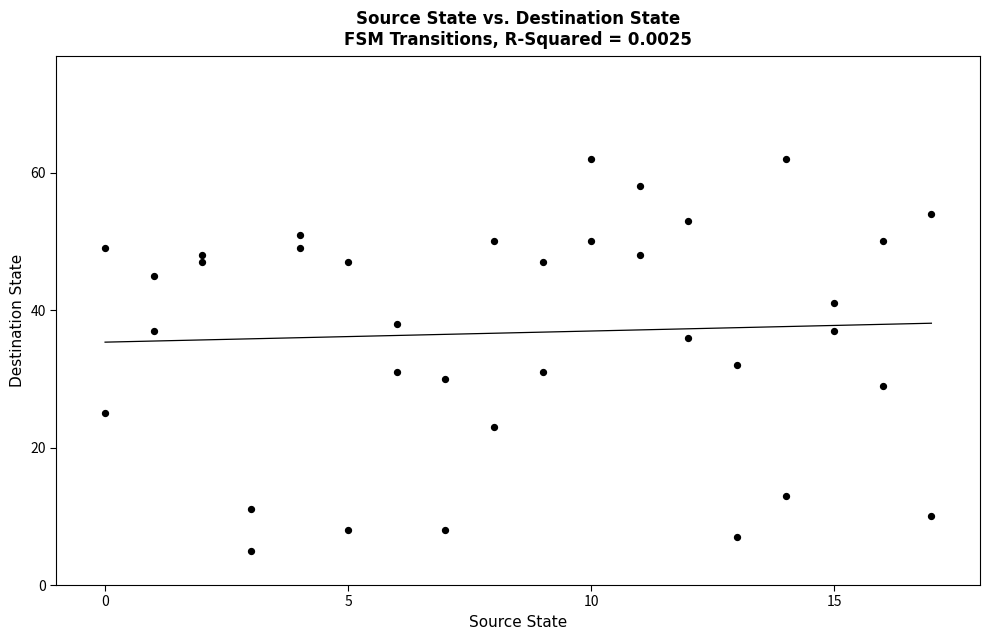

What is the range of X values (max minus min)?

17